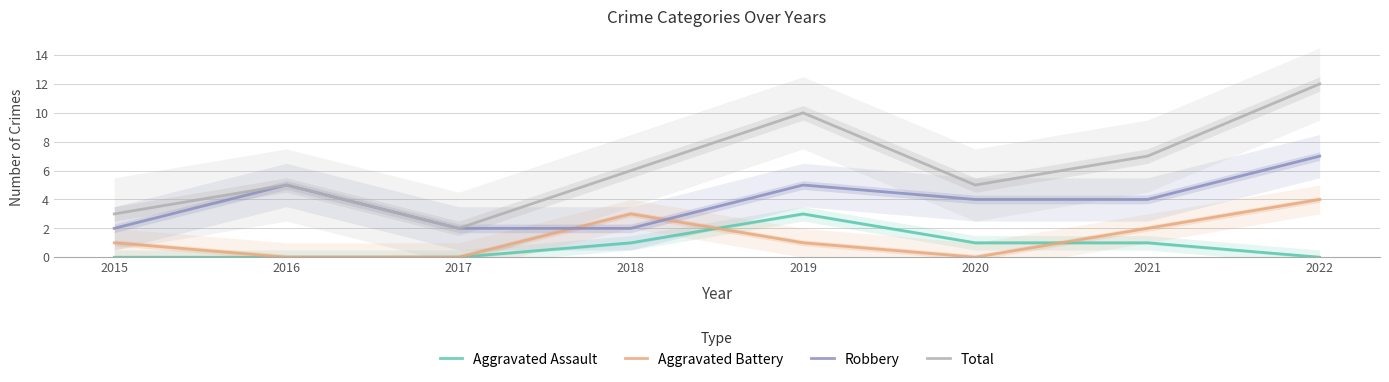

Which series changed the most between 2015 and 2019?

Total